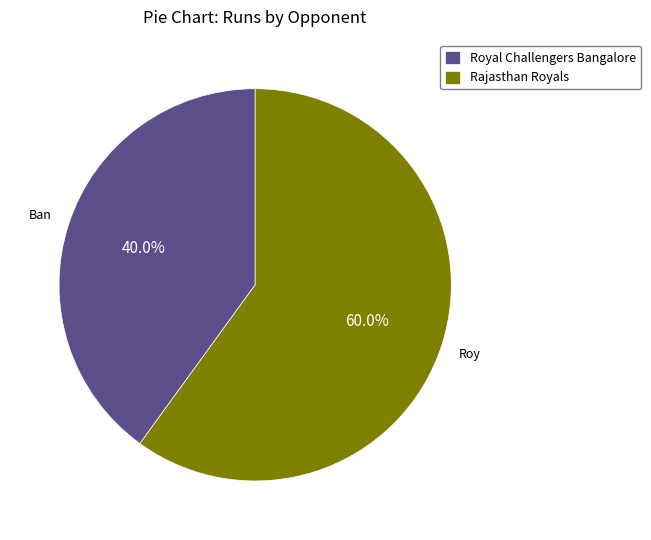

Count the number of slices in the pie.

2